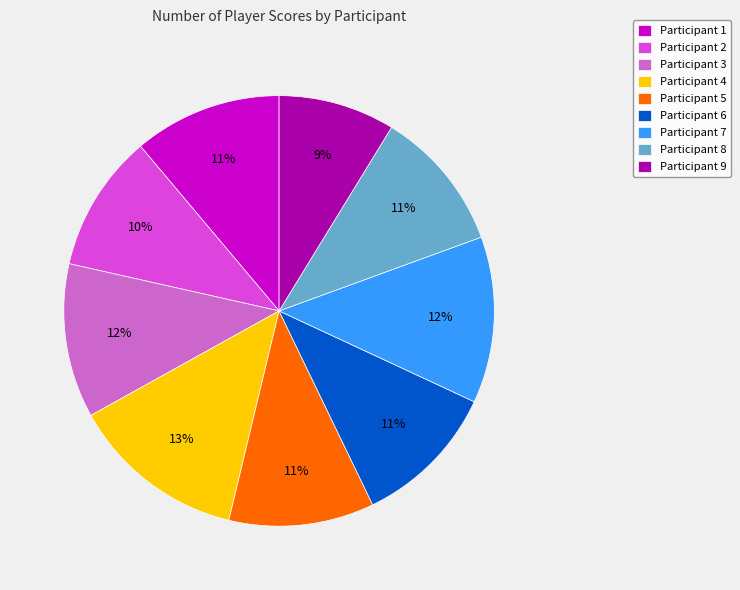

True or false: Participant 7 accounts for 12% of the total.

True